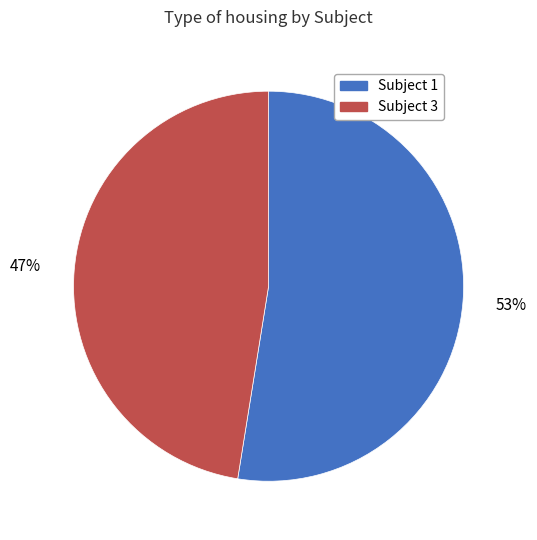

What percentage is the Subject 1 slice, to the nearest percent?

53%